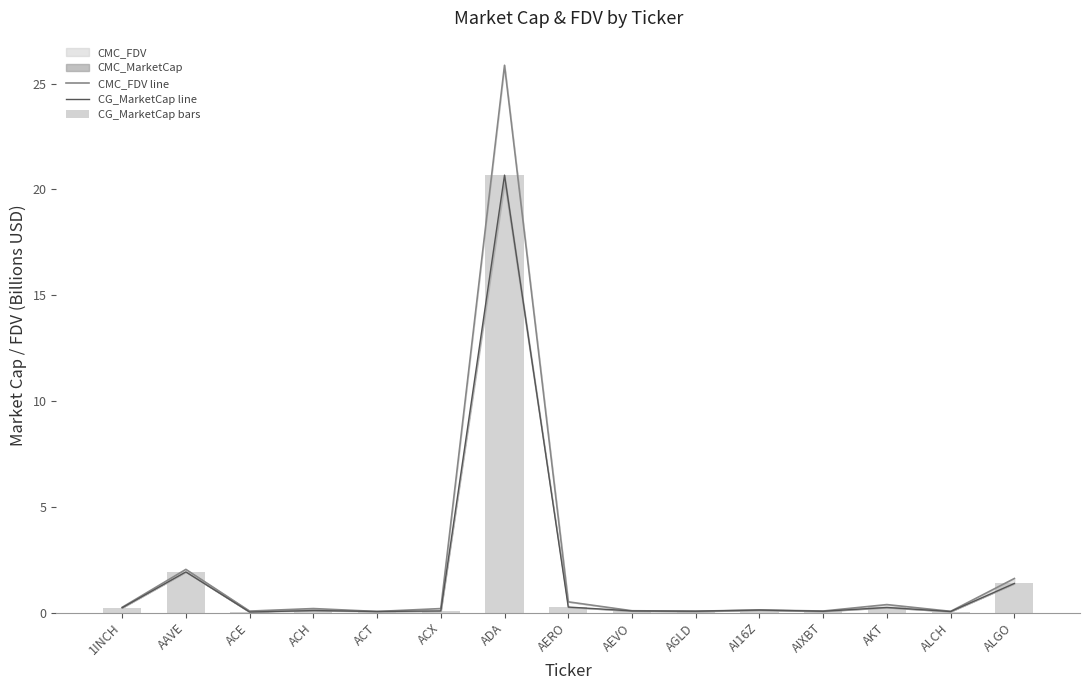

List the labels in order of CG_MarketCap bars value, smallest first.

ACE, ALCH, ACT, AIXBT, AGLD, ACX, AEVO, ACH, AI16Z, 1INCH, AKT, AERO, ALGO, AAVE, ADA